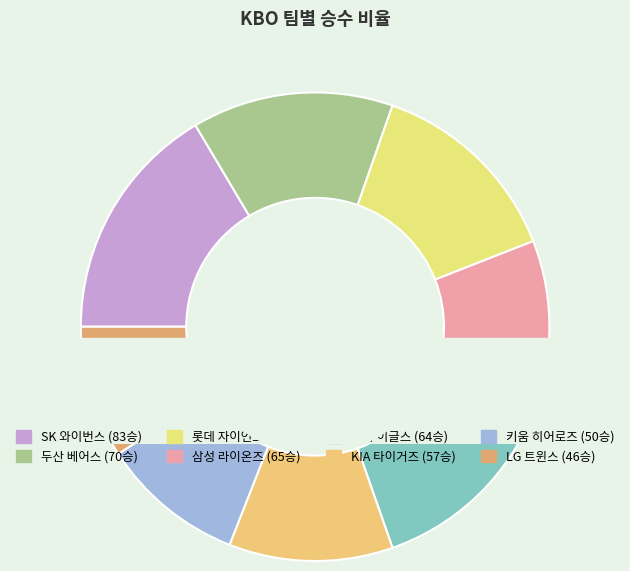

Is 삼성 라이온즈 the majority of the pie?

No